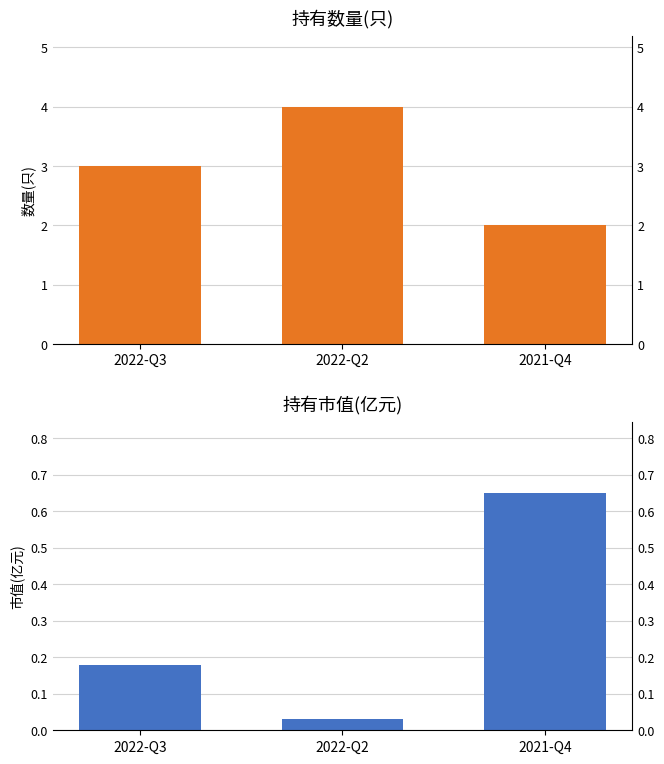

What is the lowest value of the 持有数量(只) series?

2.0